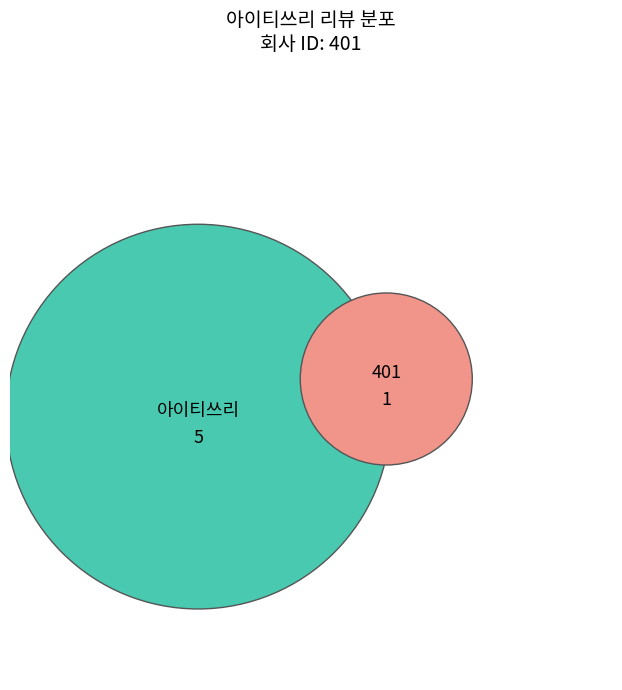

Approximately how many times larger is the value at 아이티쓰리 compared to 401?

5.0